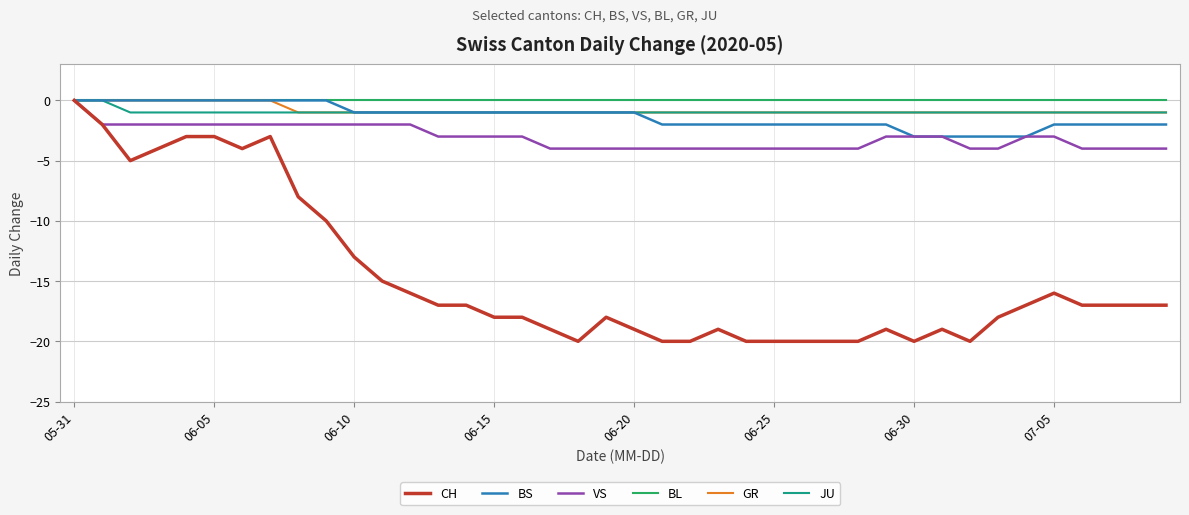

Which series has the widest spread of values?

CH